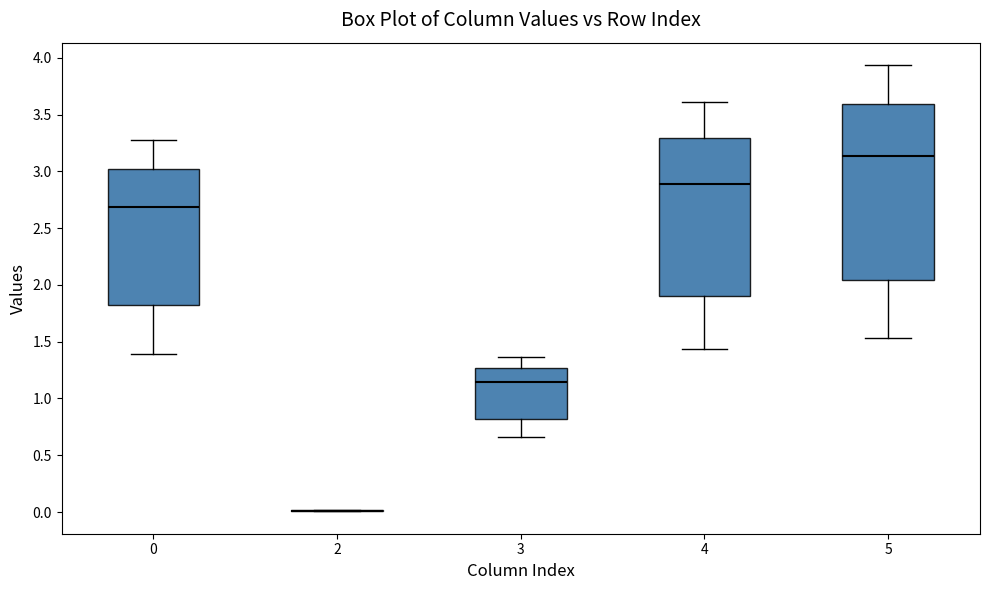

Reading left to right, read every box against the y-axis: the position of its median line, the range the box covers, and the ends of its whiskers. The values are not printed on the chart, so give them approximately, as read against the axis.

0: median 2.70, box 1.85 to 3.00, whiskers 1.40 to 3.25
2: box collapsed to a line at 0.00, whiskers 0.00 to 0.00
3: median 1.15, box 0.80 to 1.25, whiskers 0.65 to 1.35
4: median 2.90, box 1.90 to 3.30, whiskers 1.45 to 3.60
5: median 3.15, box 2.05 to 3.60, whiskers 1.55 to 3.95